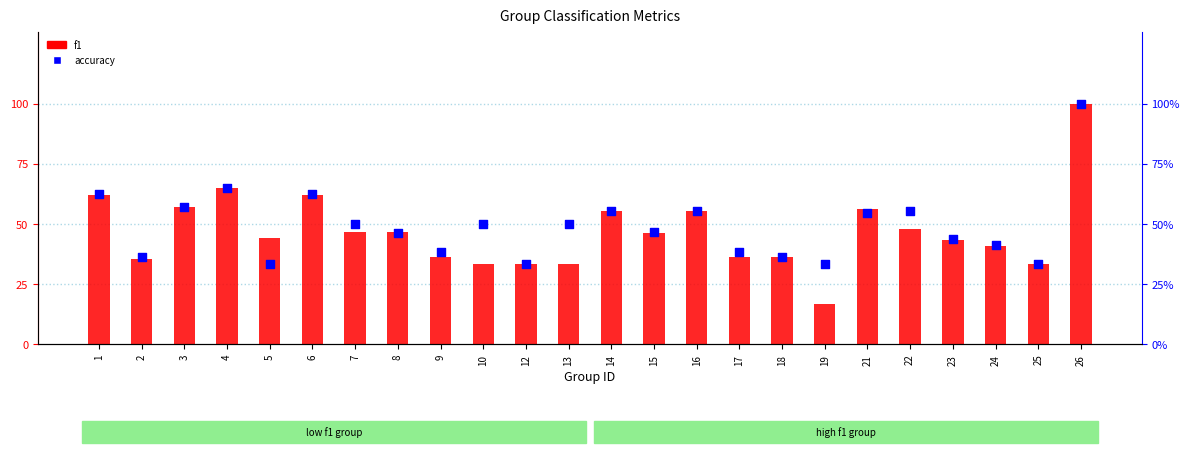

What are all the series names shown in the legend?

f1, accuracy